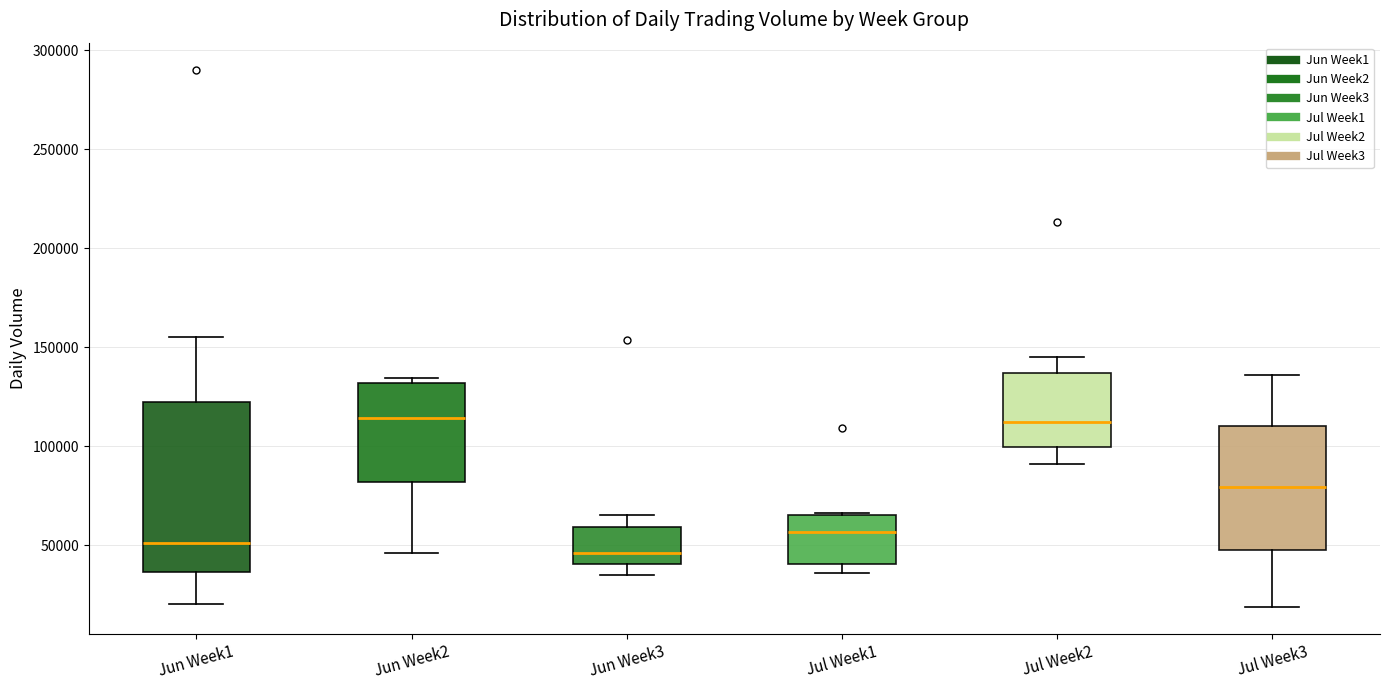

Comparing the boxes themselves (not the whiskers), which one is the tallest?

Jun Week1